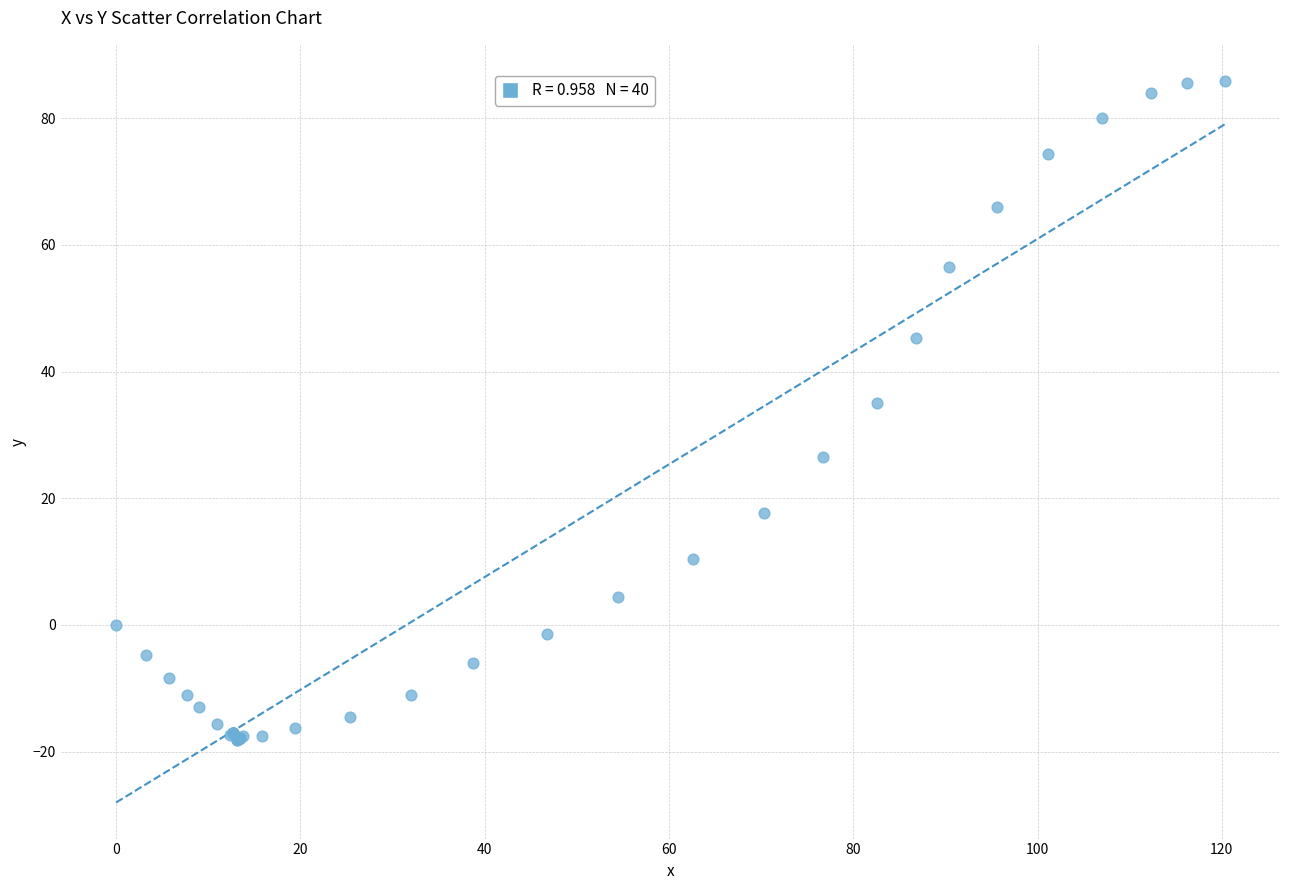

What Y value in the scatter plot is closest to 33?

35.1